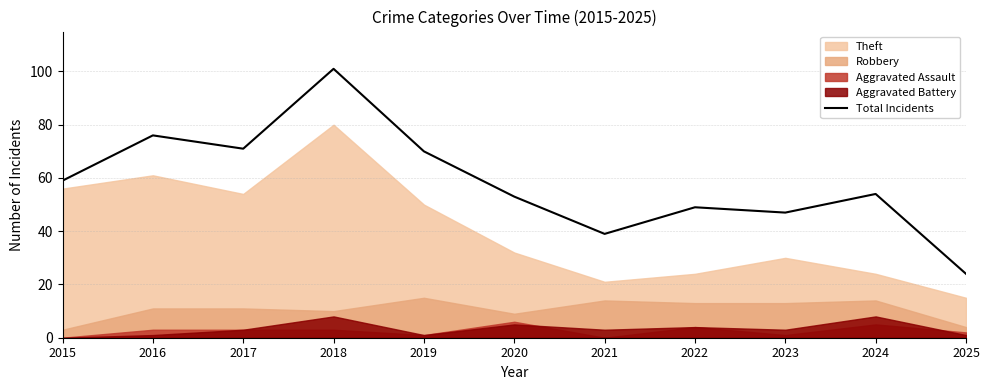

How many data points are above 54?

5